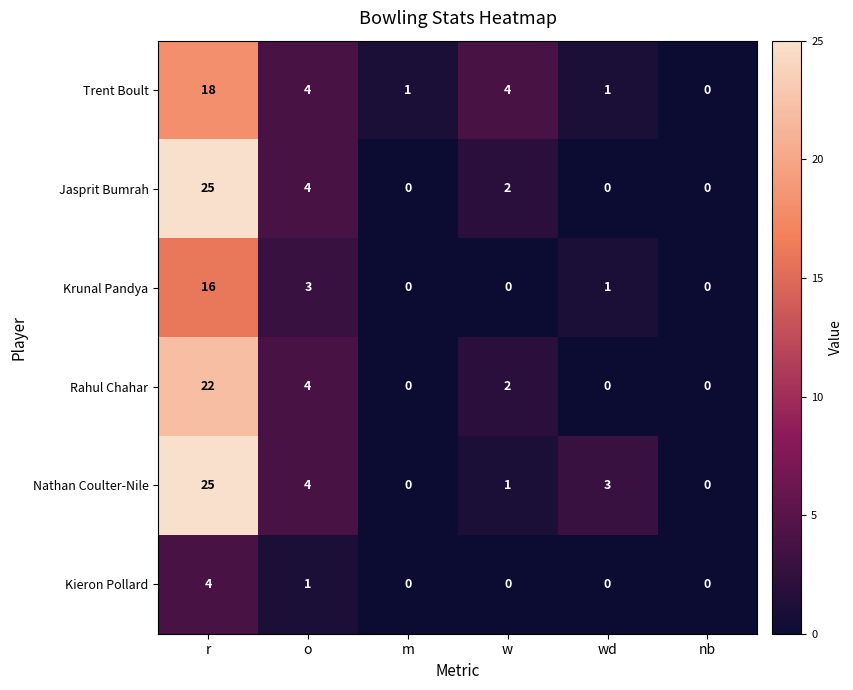

The value of Kieron Pollard at nb is 0. True or false?

True